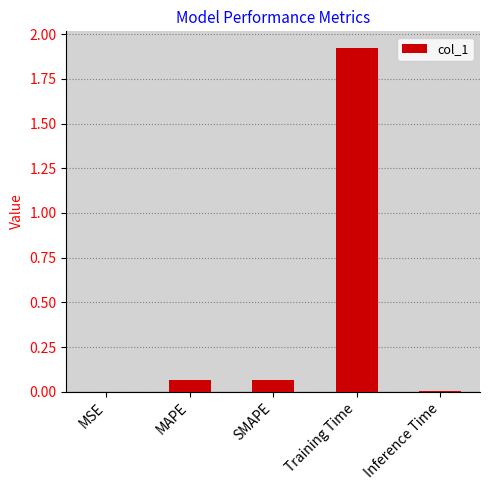

Which label corresponds to the largest value in the chart?

Training Time